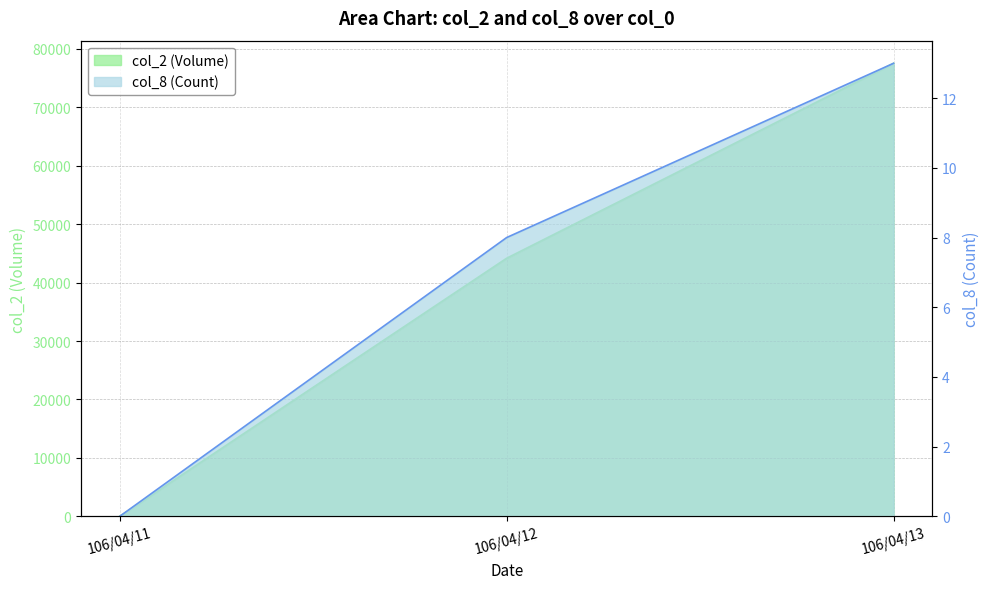

Where does the col_2 (Volume) series first go above 44160?

106/04/13